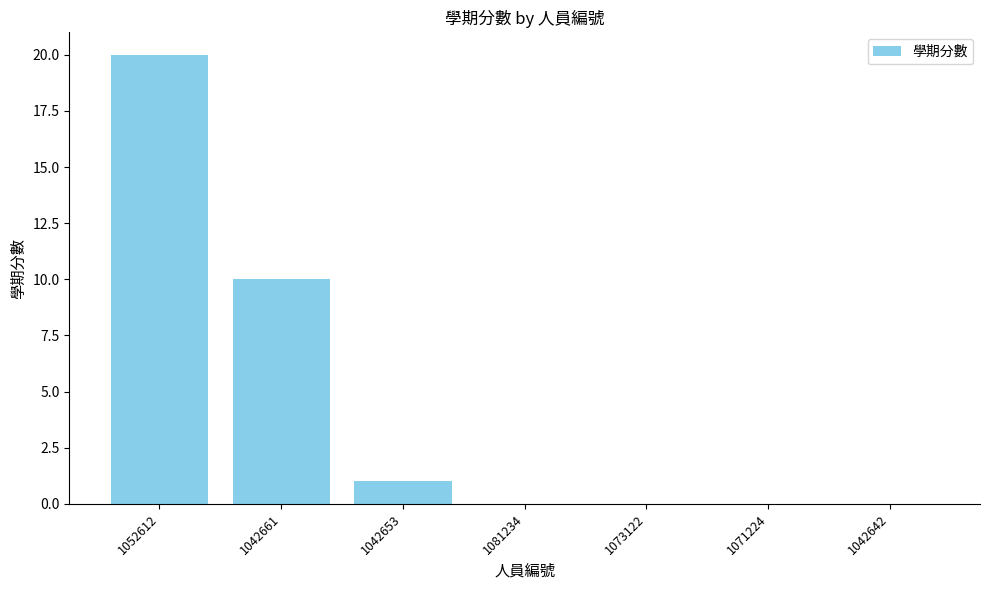

Is it true that the value at 1042653 is 1?

True